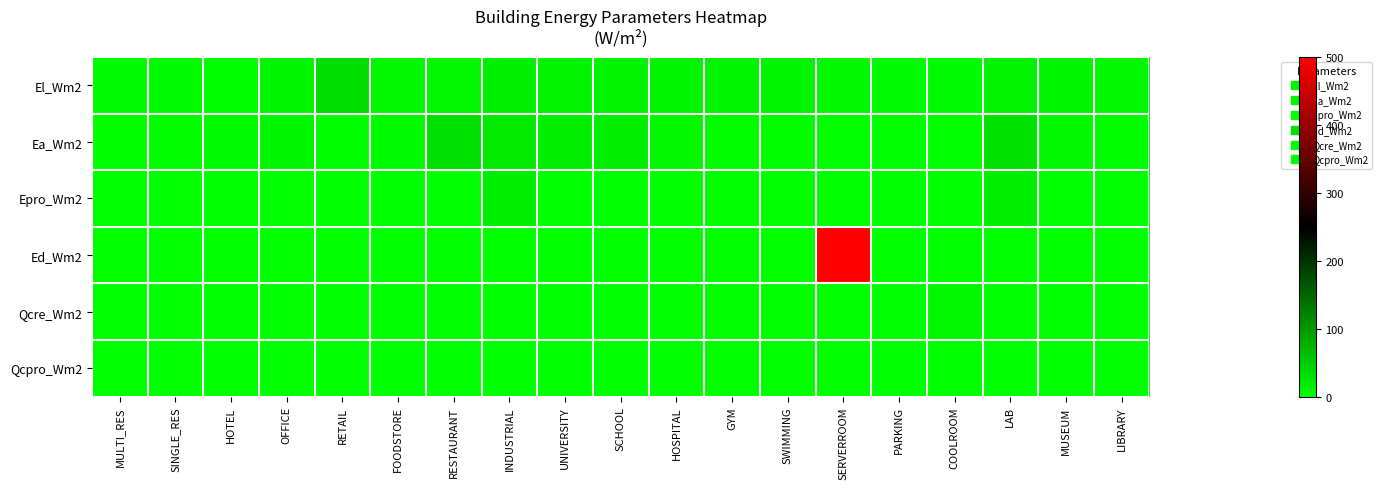

Reading left to right, extract all data points from this chart.

El_Wm2: MULTI_RES=5.0	SINGLE_RES=5.0	HOTEL=3.1	OFFICE=10.0	RETAIL=33.3	FOODSTORE=9.3	RESTAURANT=8.2	INDUSTRIAL=14.7	UNIVERSITY=12.0	SCHOOL=12.0	HOSPITAL=11.0	GYM=9.9	SWIMMING=11.3	SERVERROOM=7.1	PARKING=5.0	COOLROOM=5.7	LAB=12.0	MUSEUM=10.8	LIBRARY=6.9
Ea_Wm2: MULTI_RES=2.0	SINGLE_RES=2.0	HOTEL=4.3	OFFICE=11.0	RETAIL=2.0	FOODSTORE=5.0	RESTAURANT=31.7	INDUSTRIAL=20.0	UNIVERSITY=16.0	SCHOOL=16.0	HOSPITAL=8.0	GYM=2.0	SWIMMING=2.0	SERVERROOM=0.0	PARKING=0.0	COOLROOM=0.0	LAB=30.0	MUSEUM=7.0	LIBRARY=2.0
Epro_Wm2: MULTI_RES=0.0	SINGLE_RES=0.0	HOTEL=0.0	OFFICE=0.0	RETAIL=0.0	FOODSTORE=0.0	RESTAURANT=0.0	INDUSTRIAL=16.5	UNIVERSITY=0.0	SCHOOL=0.0	HOSPITAL=0.0	GYM=0.0	SWIMMING=0.0	SERVERROOM=0.0	PARKING=0.0	COOLROOM=0.0	LAB=16.5	MUSEUM=0.0	LIBRARY=0.0
Ed_Wm2: MULTI_RES=0.0	SINGLE_RES=0.0	HOTEL=0.0	OFFICE=0.0	RETAIL=0.0	FOODSTORE=0.0	RESTAURANT=0.0	INDUSTRIAL=0.0	UNIVERSITY=0.0	SCHOOL=0.0	HOSPITAL=0.0	GYM=0.0	SWIMMING=0.0	SERVERROOM=500.0	PARKING=0.0	COOLROOM=0.0	LAB=0.0	MUSEUM=0.0	LIBRARY=0.0
Qcre_Wm2: MULTI_RES=0.0	SINGLE_RES=0.0	HOTEL=0.0	OFFICE=0.0	RETAIL=0.0	FOODSTORE=0.0	RESTAURANT=0.0	INDUSTRIAL=0.0	UNIVERSITY=0.0	SCHOOL=0.0	HOSPITAL=0.0	GYM=0.0	SWIMMING=0.0	SERVERROOM=0.0	PARKING=0.0	COOLROOM=8.0	LAB=0.0	MUSEUM=0.0	LIBRARY=0.0
Qcpro_Wm2: MULTI_RES=0.0	SINGLE_RES=0.0	HOTEL=0.0	OFFICE=0.0	RETAIL=0.0	FOODSTORE=0.0	RESTAURANT=0.0	INDUSTRIAL=0.0	UNIVERSITY=0.0	SCHOOL=0.0	HOSPITAL=0.0	GYM=0.0	SWIMMING=0.0	SERVERROOM=0.0	PARKING=0.0	COOLROOM=0.0	LAB=0.0	MUSEUM=0.0	LIBRARY=0.0